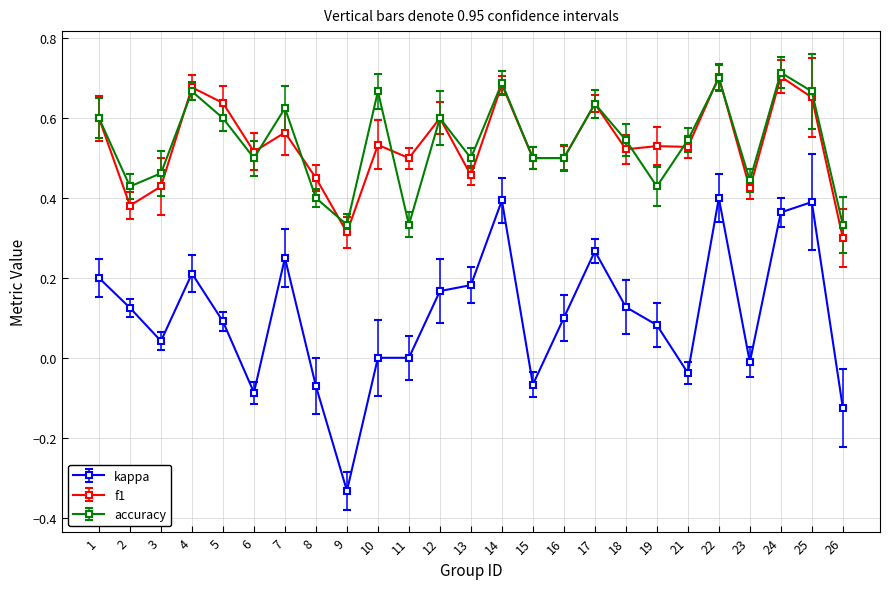

True or false: kappa and accuracy intersect in this chart.

False